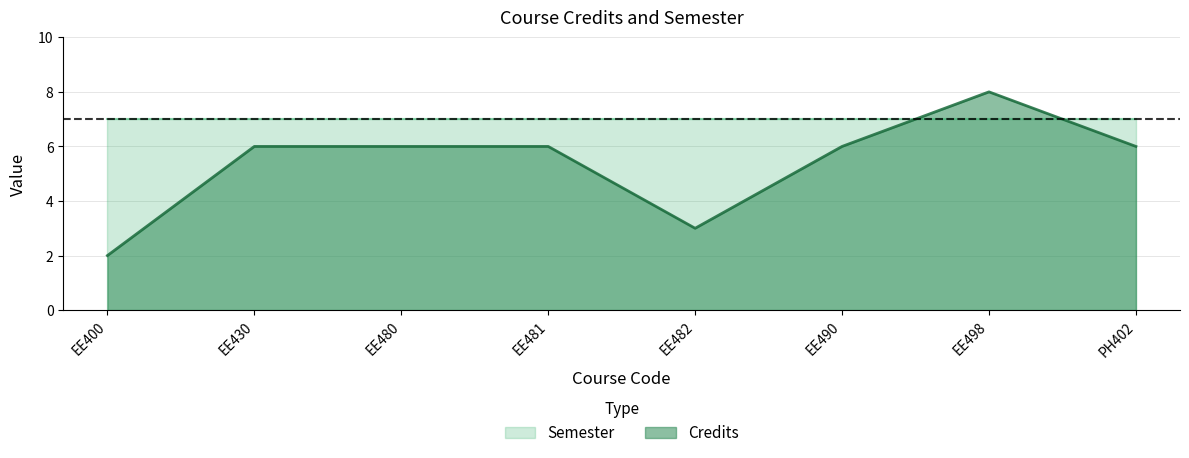

Rank the categories by value from highest to lowest.

EE498, EE430, EE480, EE481, EE490, PH402, EE482, EE400